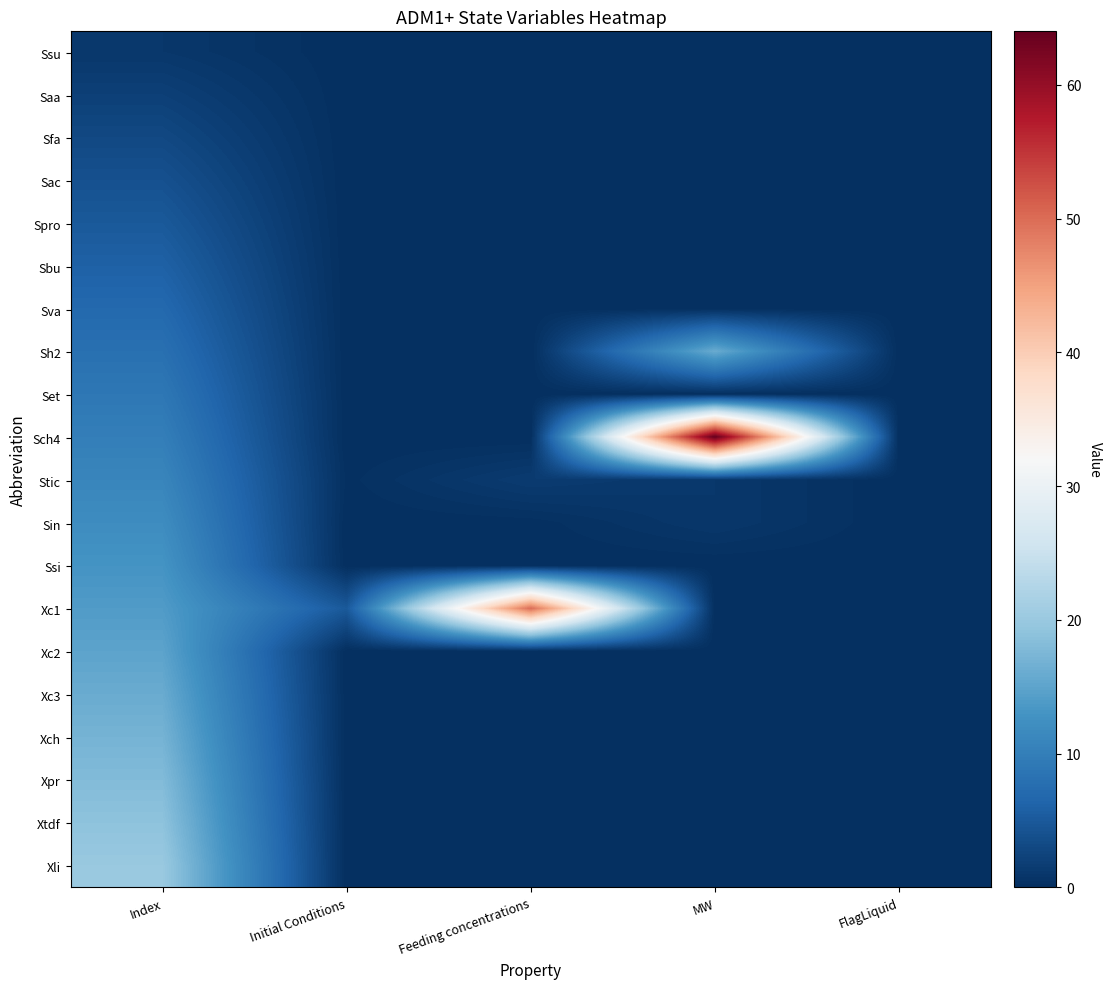

What is the maximum value shown in the chart?

64.0